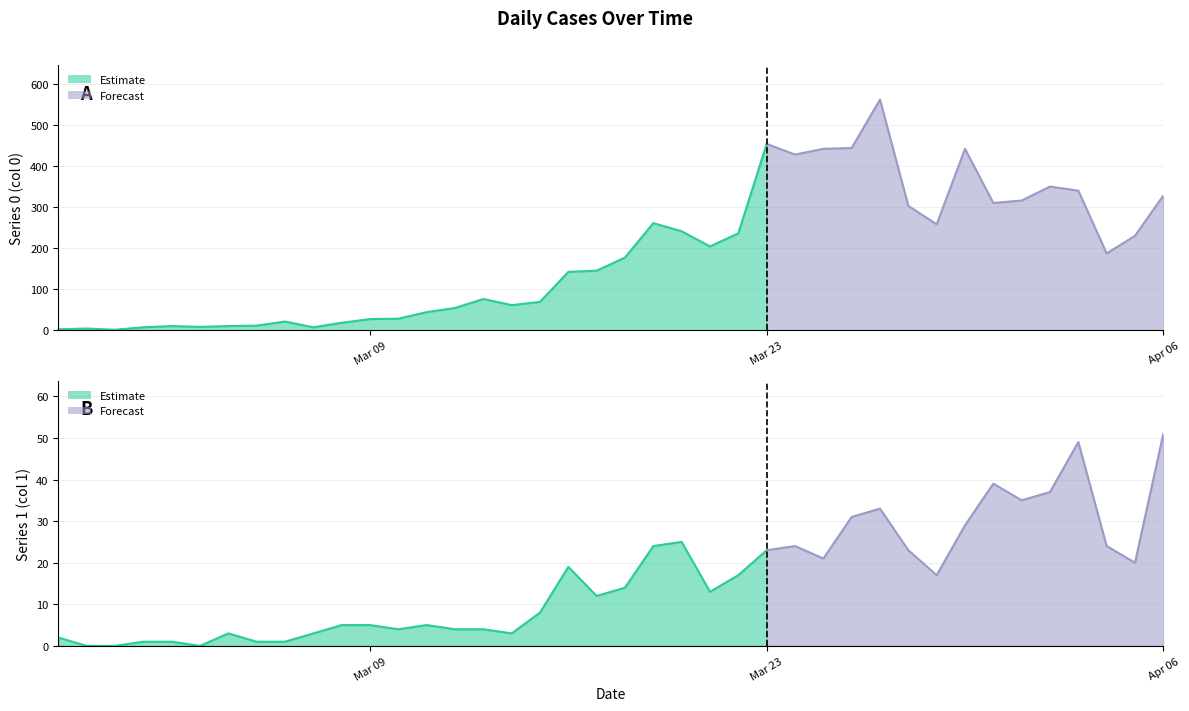

The value of Series 0 at 2020-03-03 is 13. True or false?

False